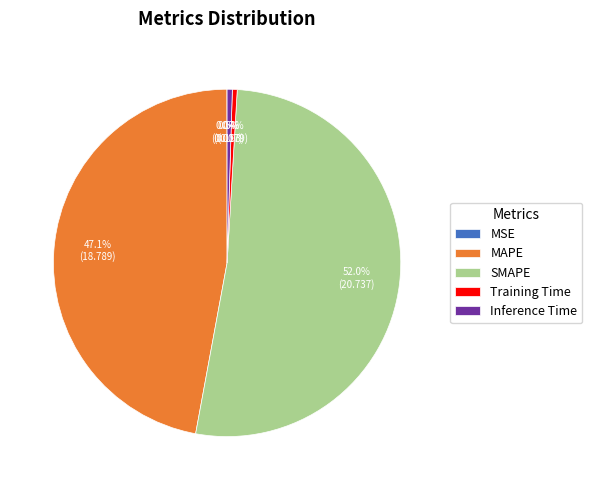

Do Training Time and MAPE together represent more than half of the pie?

No